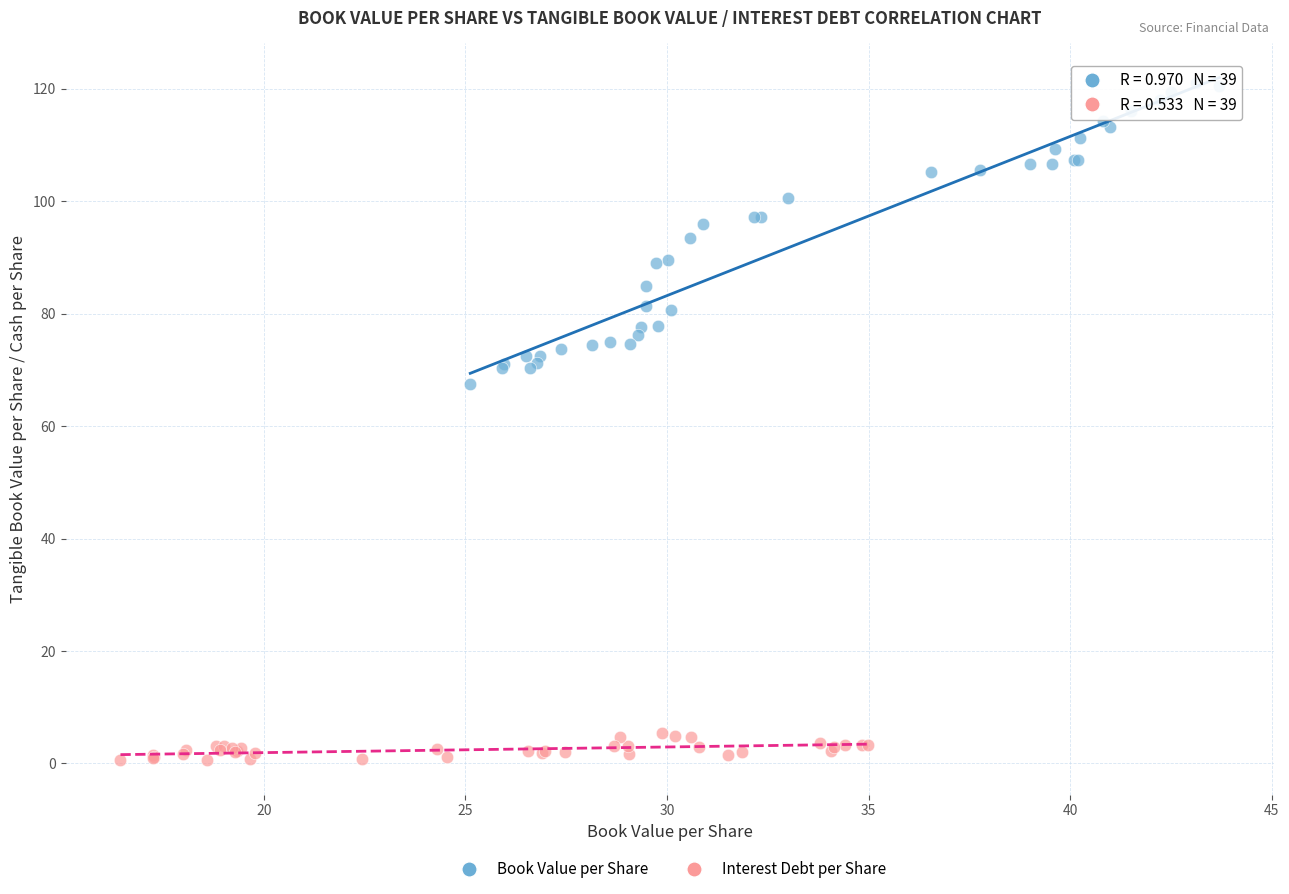

Which series has the widest spread of Y values?

Book Value per Share